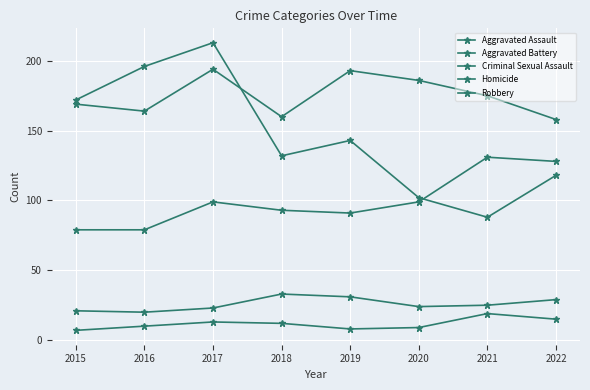

How many data points in Robbery are less than 143?

4